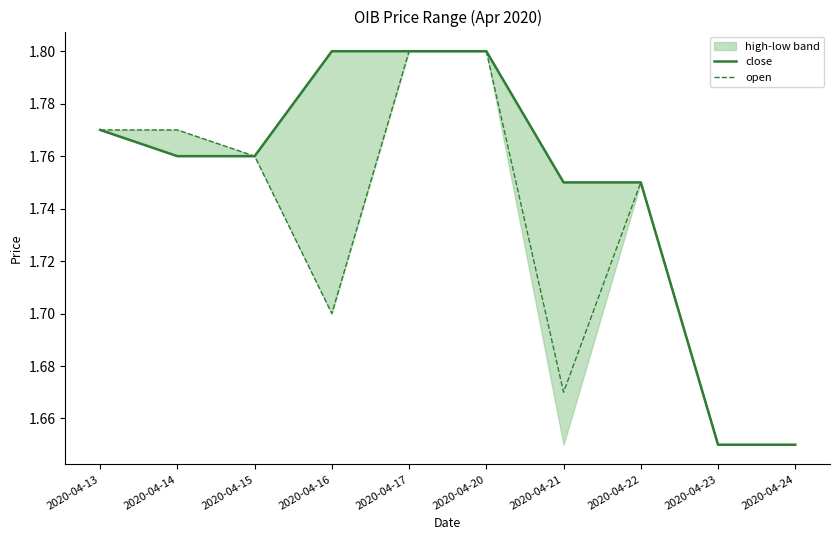

True or false: open and close intersect in this chart.

False